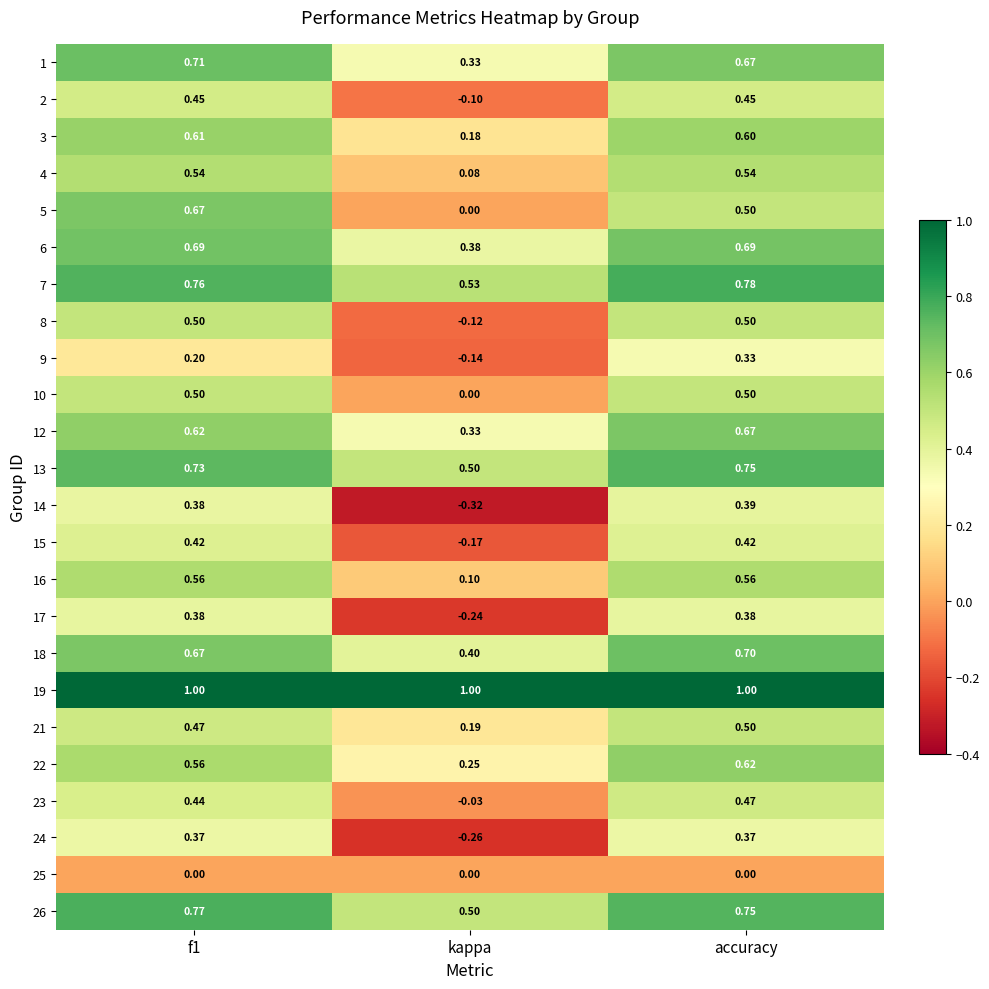

At which category is the sum across all series the highest?

accuracy